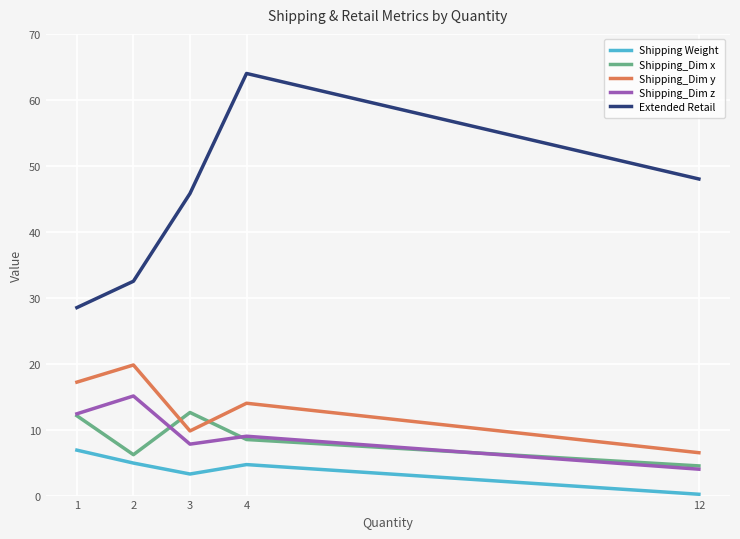

What is the smallest value displayed?

0.2